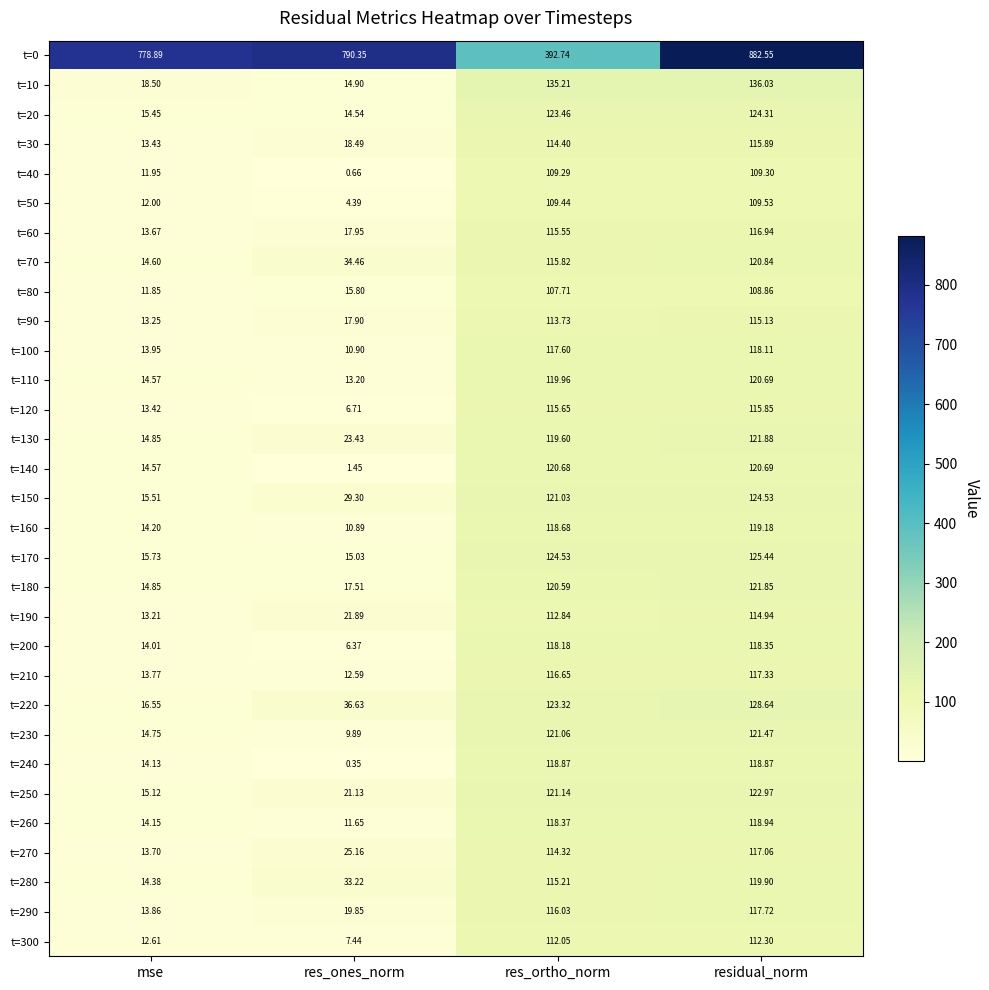

Is the value of t=90 at mse greater than the value of t=110 at residual_norm?

No